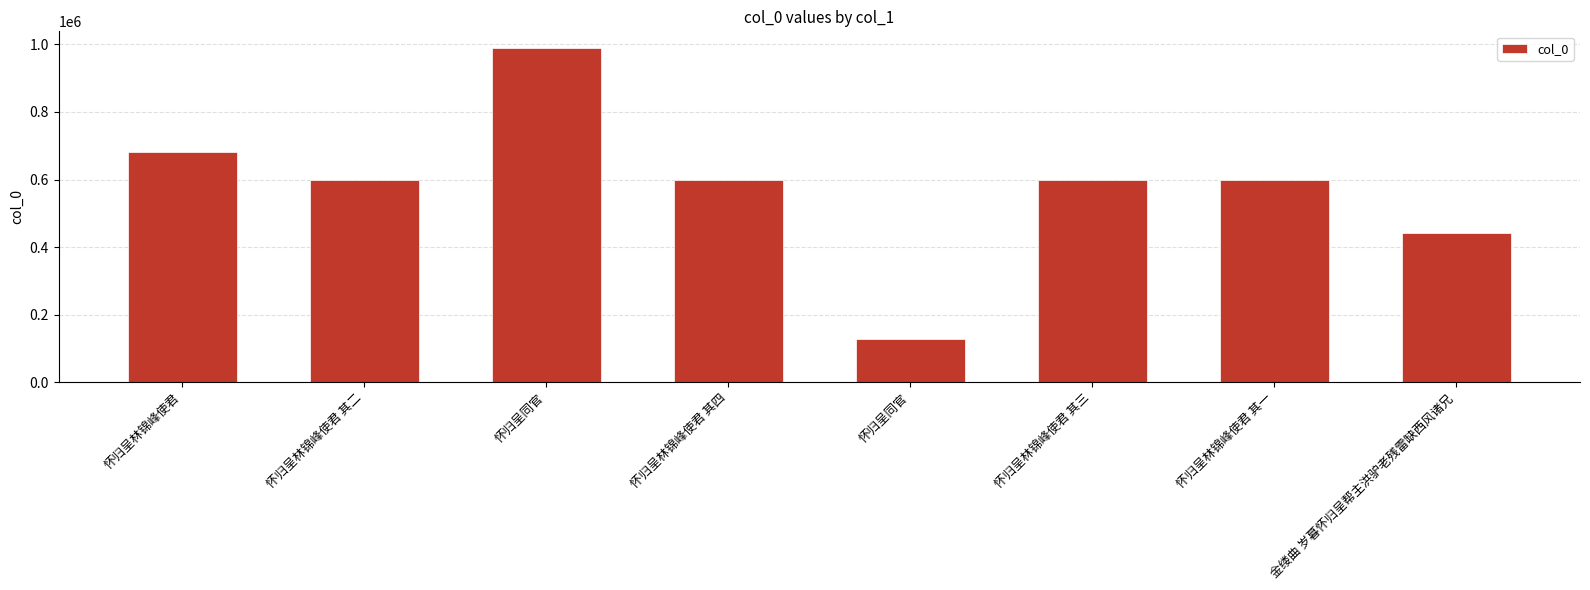

How many bars are there in total?

8